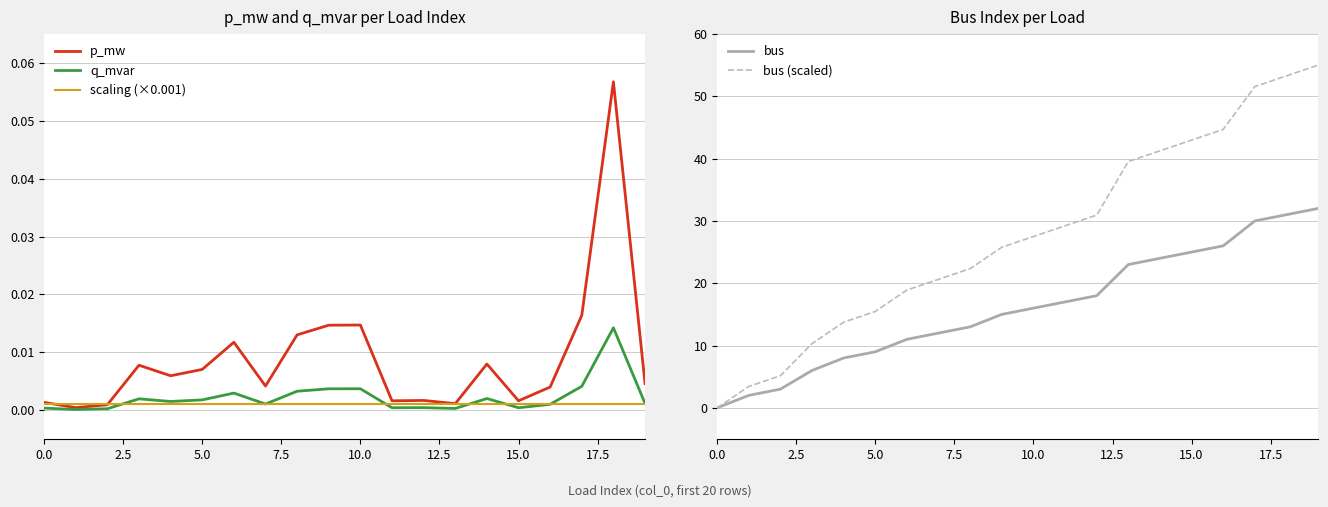

True or false: bus has a value of -20.2 at 0.0.

False